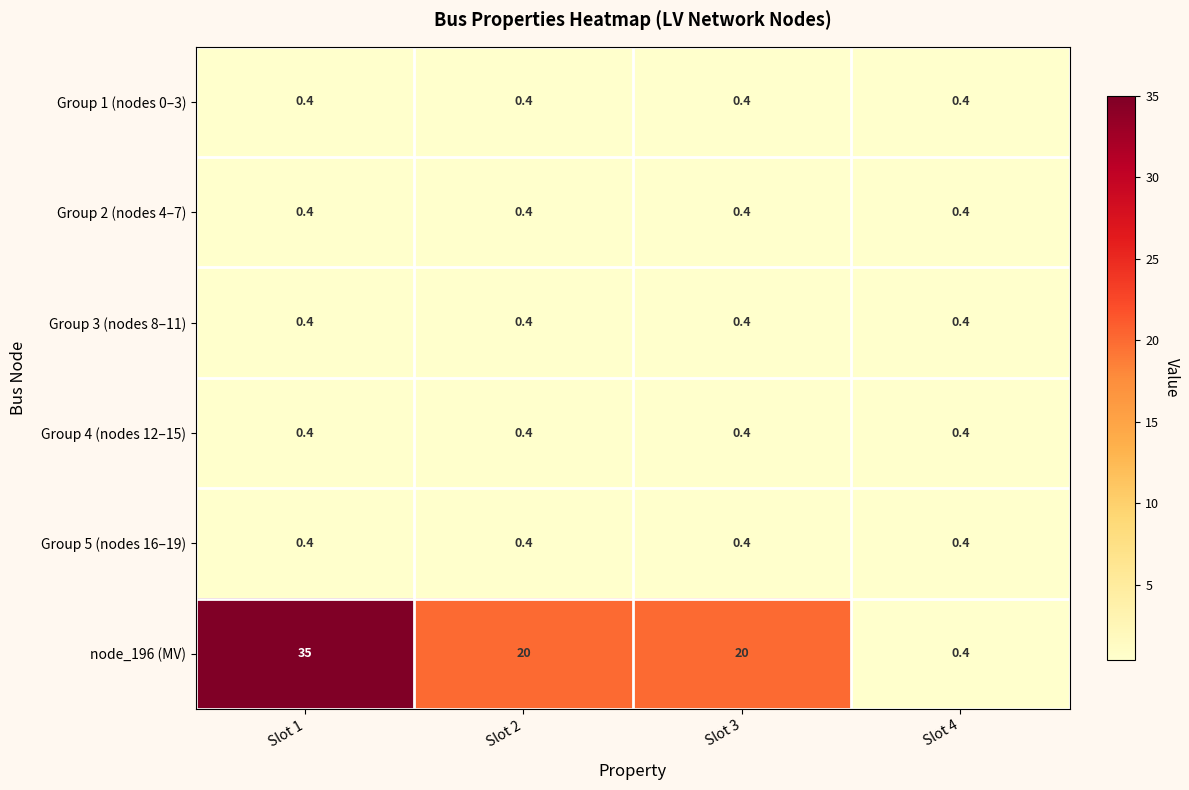

The value of Group 4 (nodes 12–15) at Slot 3 is 0.4. True or false?

True